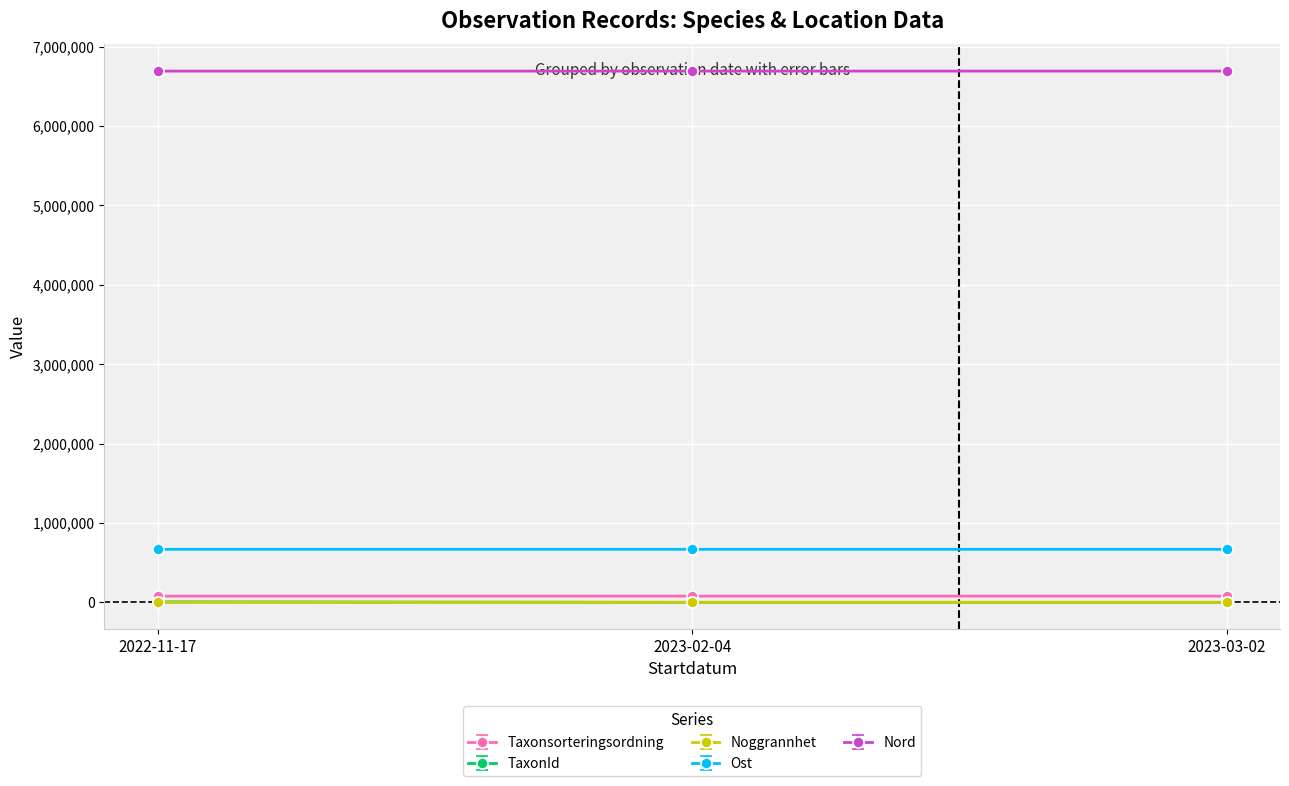

What is the difference between the maximum and minimum values in the Ost series?

13